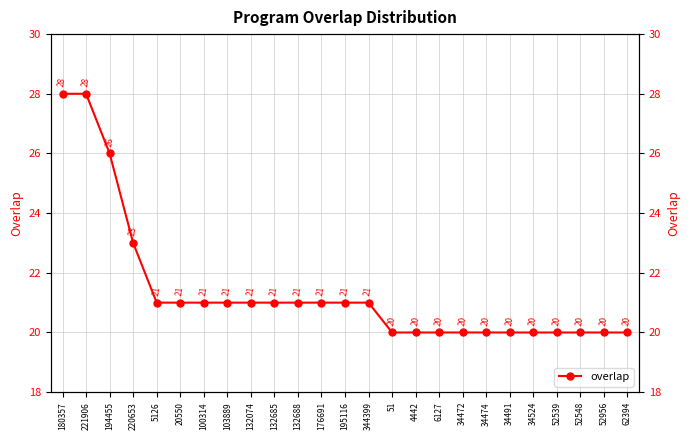

How many values exceed 21?

4